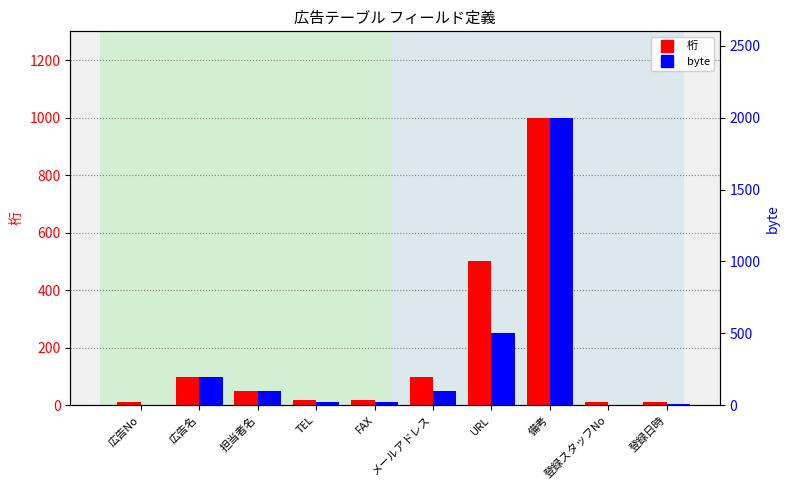

At which label does 桁 reach its peak?

備考